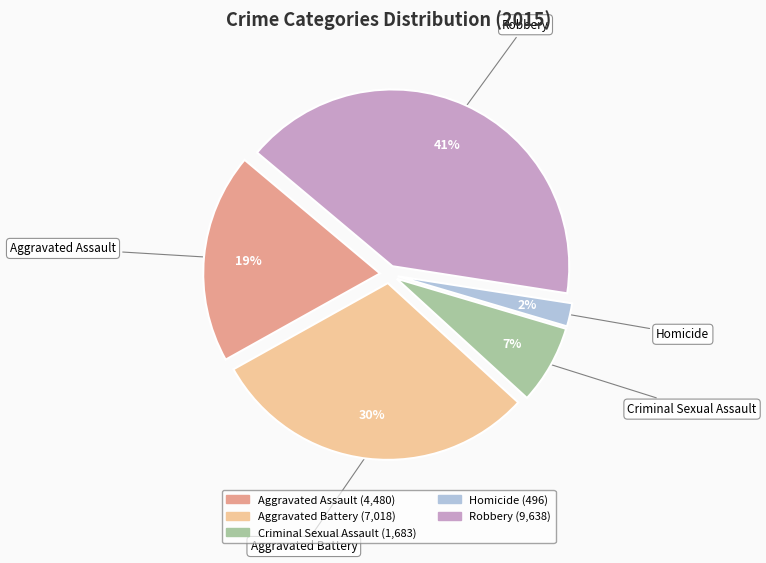

To the nearest percent, what is the difference between the largest and smallest slice percentages?

39%